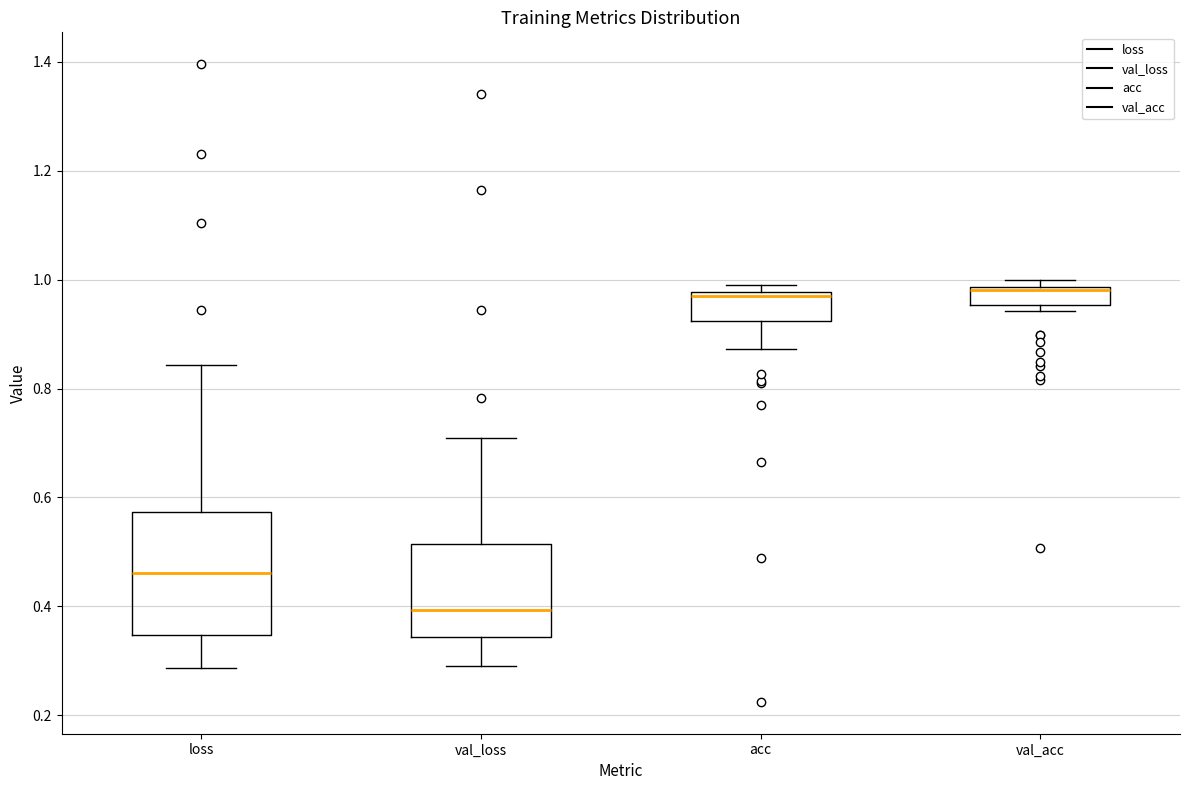

Reading left to right, transcribe this box plot: for each box, give where its median line is, the range the box spans, and where its two whiskers end, as read against the y-axis. The values are not printed on the chart, so give them approximately, as read against the axis.

loss: median 0.46, box 0.34 to 0.58, whiskers 0.28 to 0.84
val_loss: median 0.40, box 0.34 to 0.52, whiskers 0.30 to 0.70
acc: median 0.96, box 0.92 to 0.98, whiskers 0.88 to 0.98 (just above the box's upper edge)
val_acc: median 0.98 (just below the box's upper edge), box 0.96 to 0.98, whiskers 0.94 to 1.00